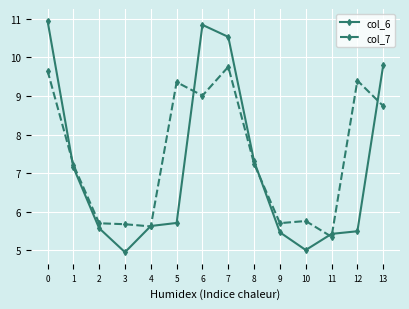

How many series are shown in this chart?

2